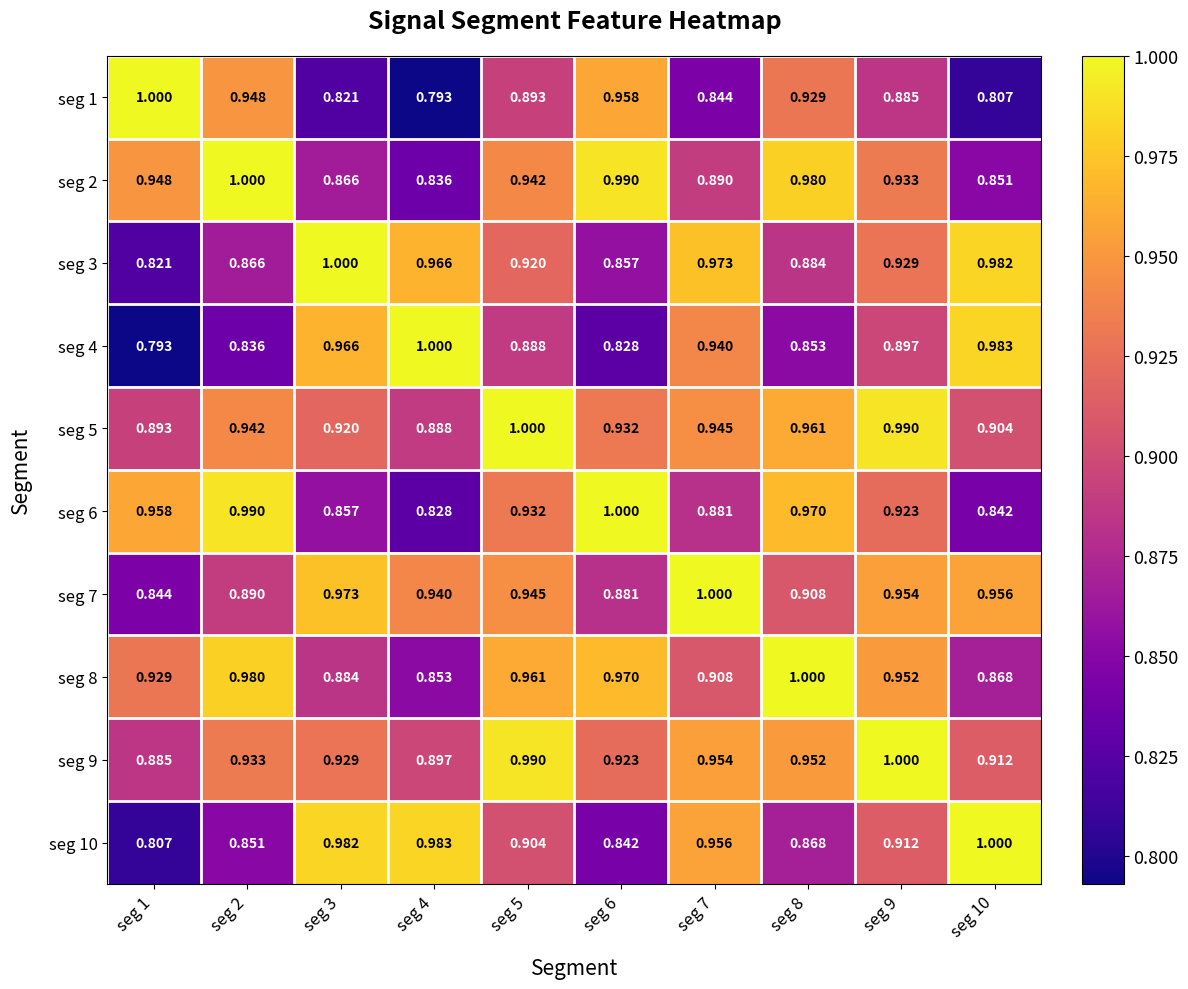

What is the greatest value displayed?

1.0